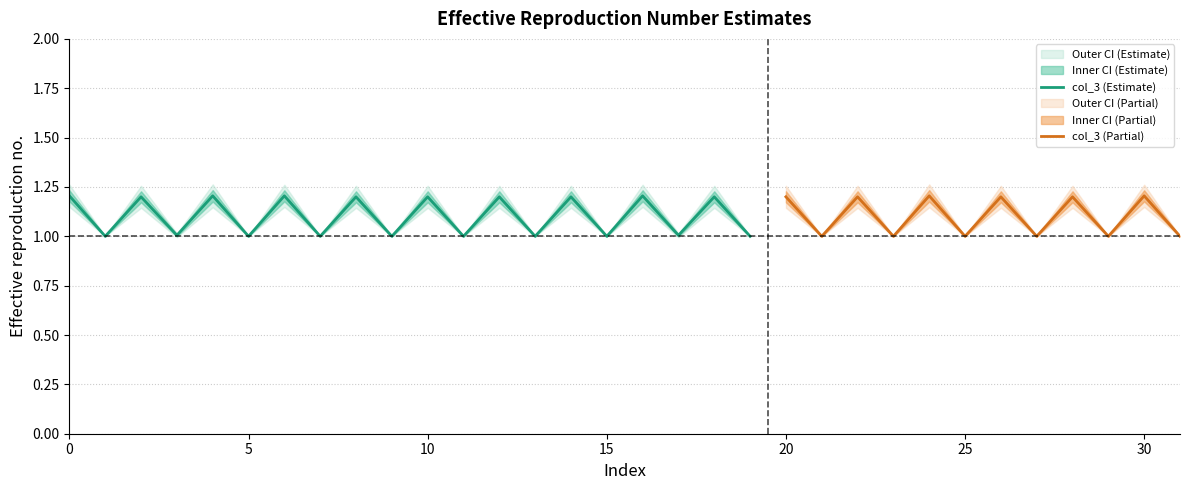

At how many categories does at least one series exceed 0?

32